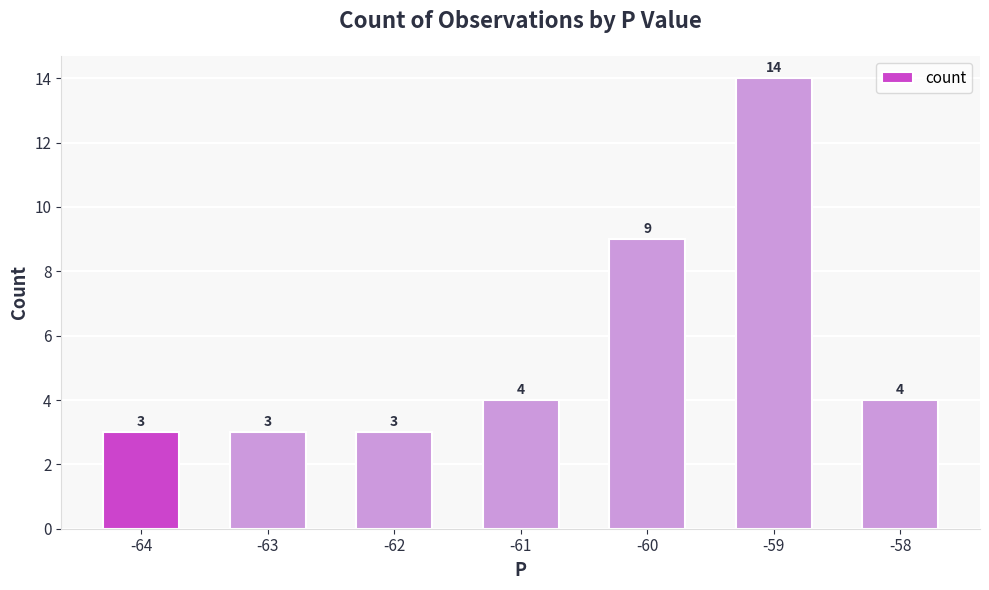

Is it true that the value at -62 is 1?

False